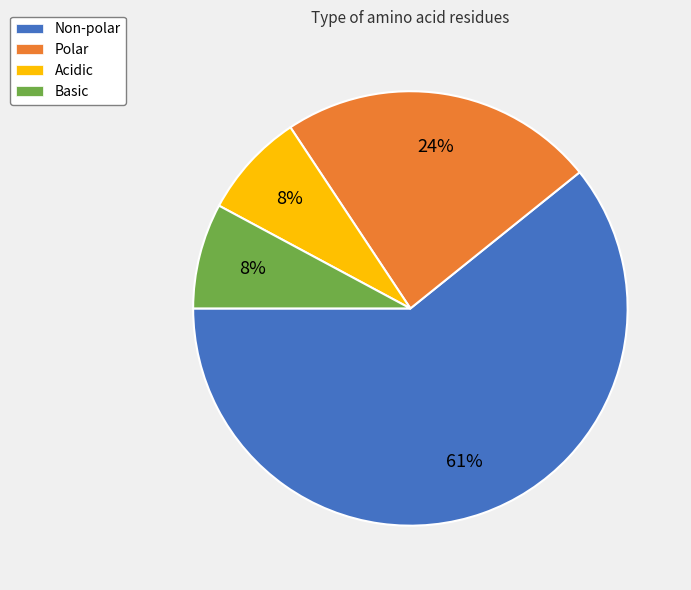

How many segments does this pie chart have?

4